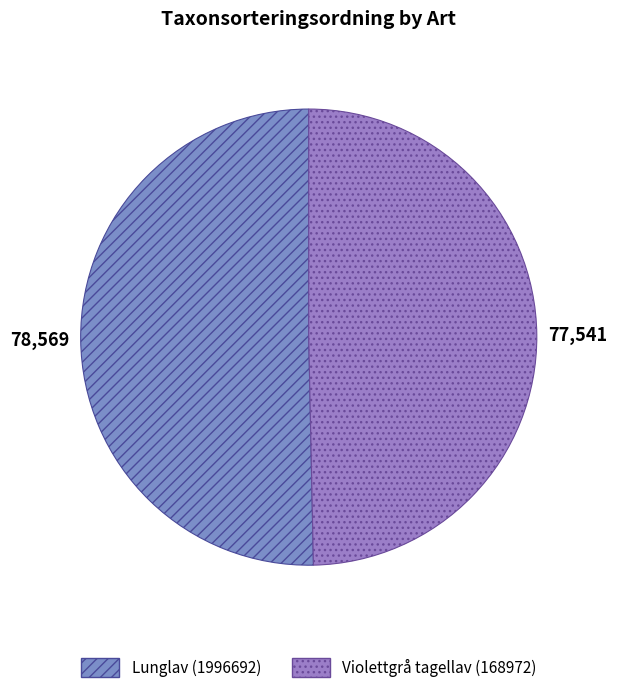

What percentage is the Lunglav (1996692) slice, to the nearest percent?

50%